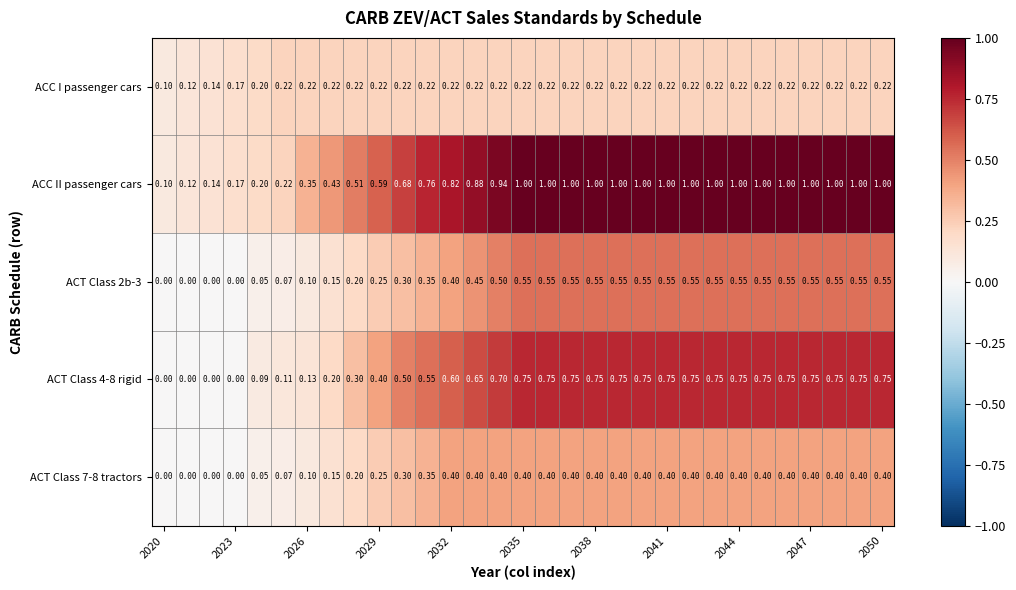

Which series has the widest spread of values?

ACC II passenger cars